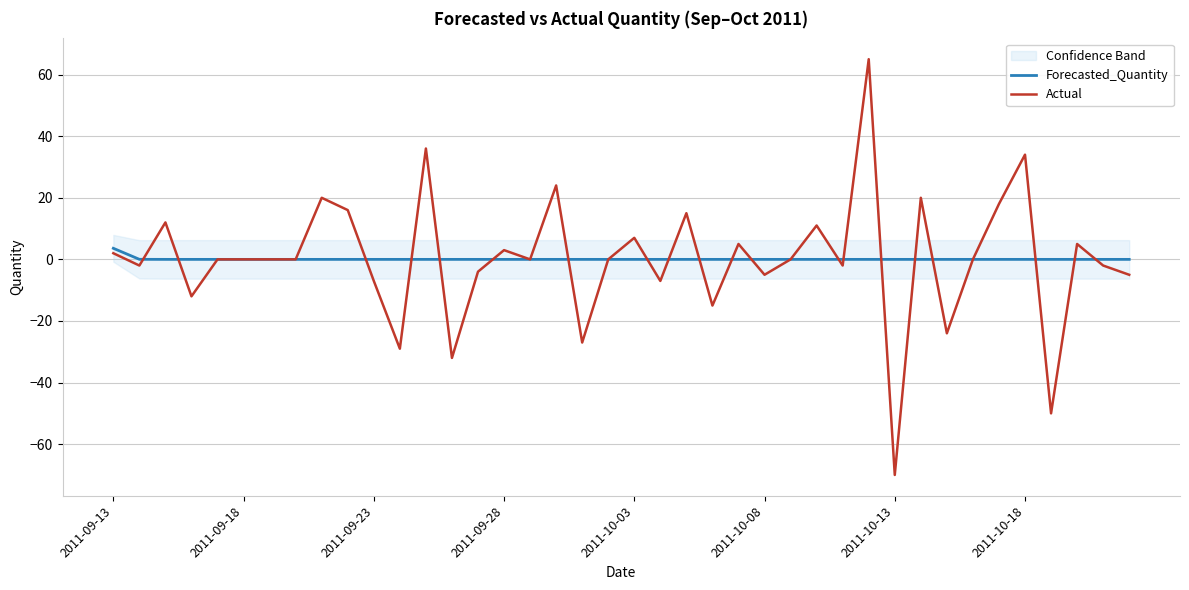

What is the lowest value of the Actual series?

-70.0